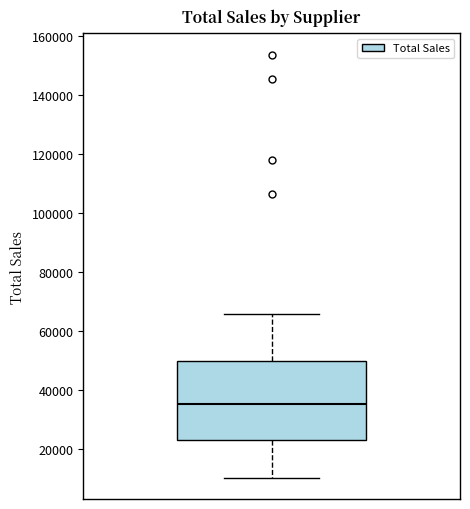

Read this box plot against the y-axis: the position of the median line, the range covered by the box, and the ends of both whiskers. The values are not printed on the chart, so give them approximately, as read against the axis.

median 36000, box 24000 to 50000, whiskers 10000 to 66000